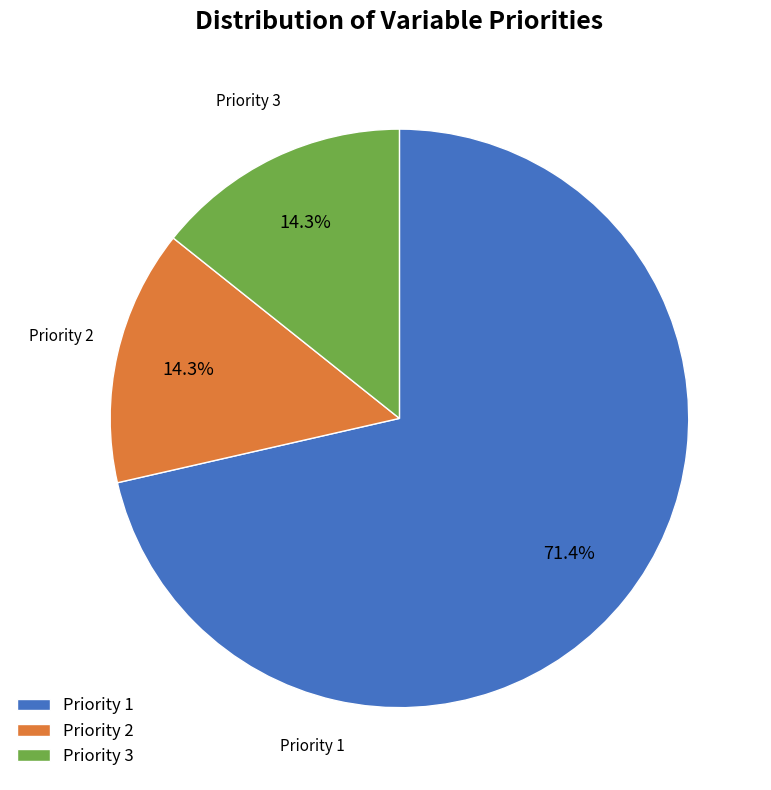

What percentage do Priority 1 and Priority 2 together represent?

85.7%